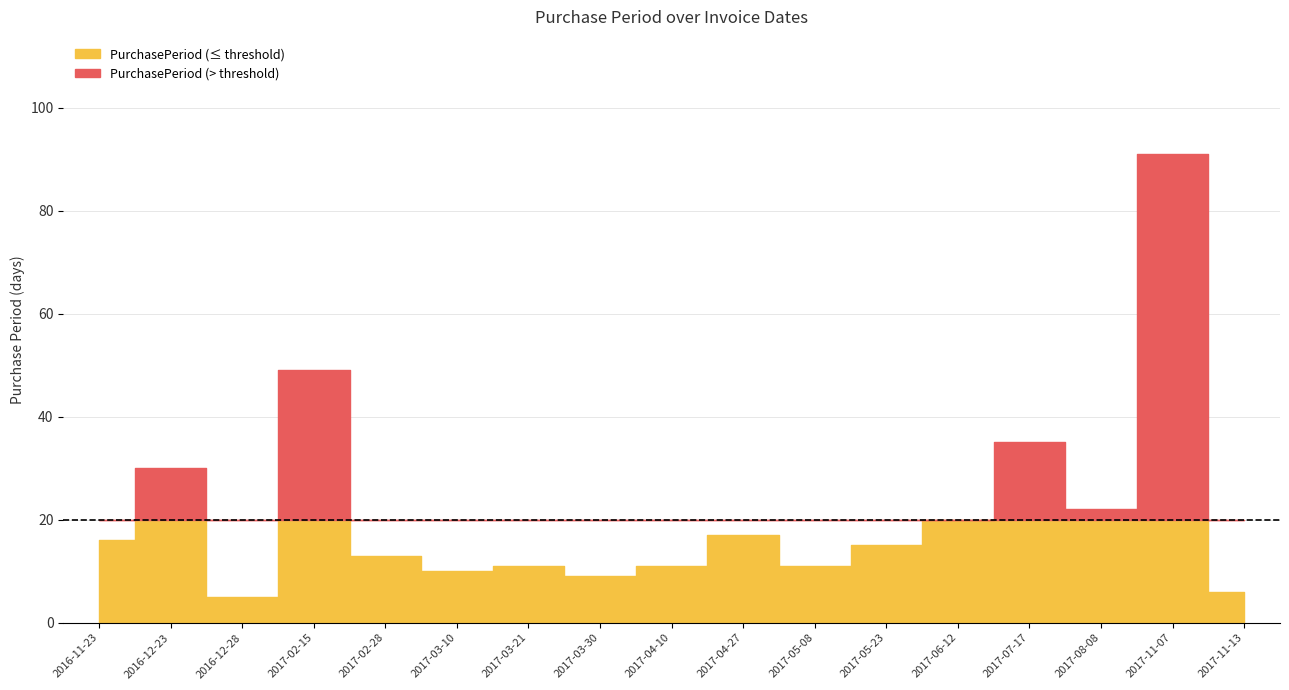

How many interior local peaks (higher than both neighbors) does the data have?

6